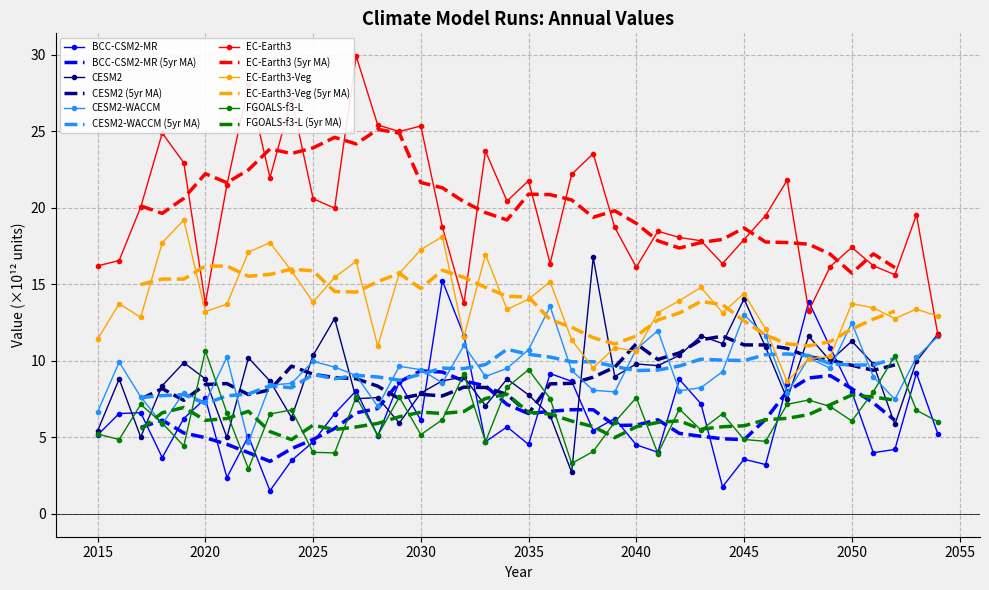

What is the value of the FGOALS-f3-L point at the 8th from the left?

2.9